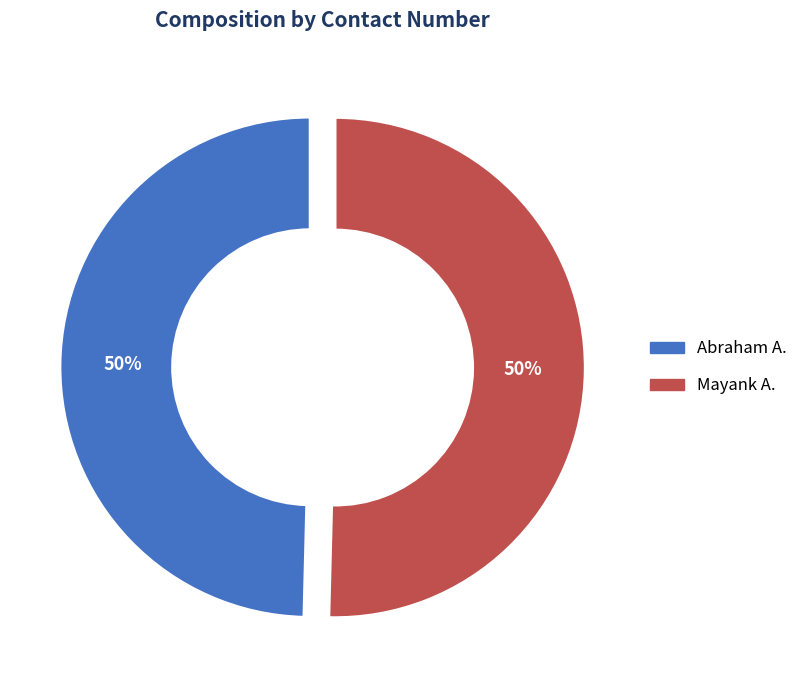

Approximately how many times larger is the value at Mayank A. compared to Abraham A.?

1.0